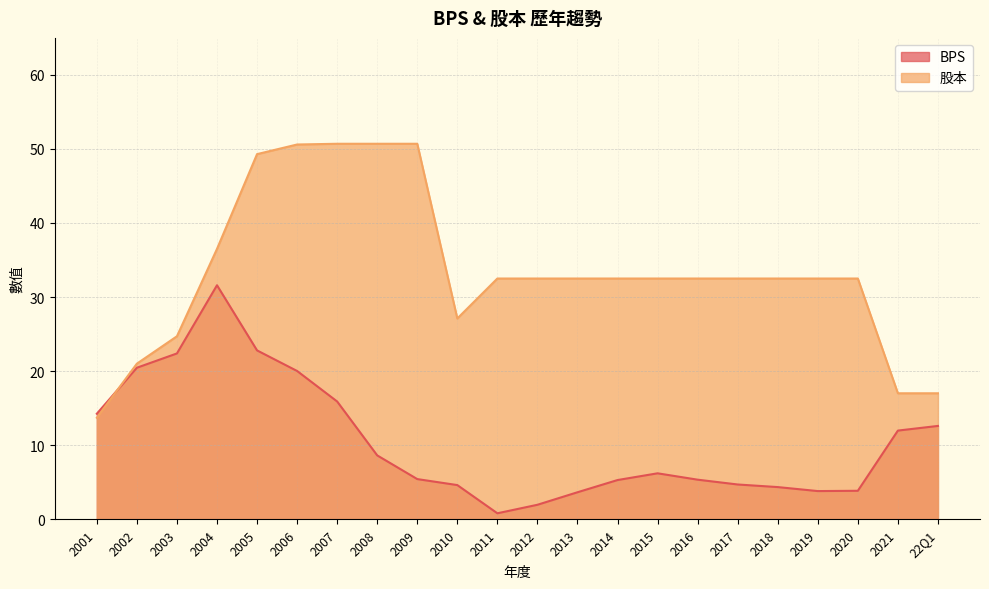

Which has a higher value, 2007 or 2014?

2007